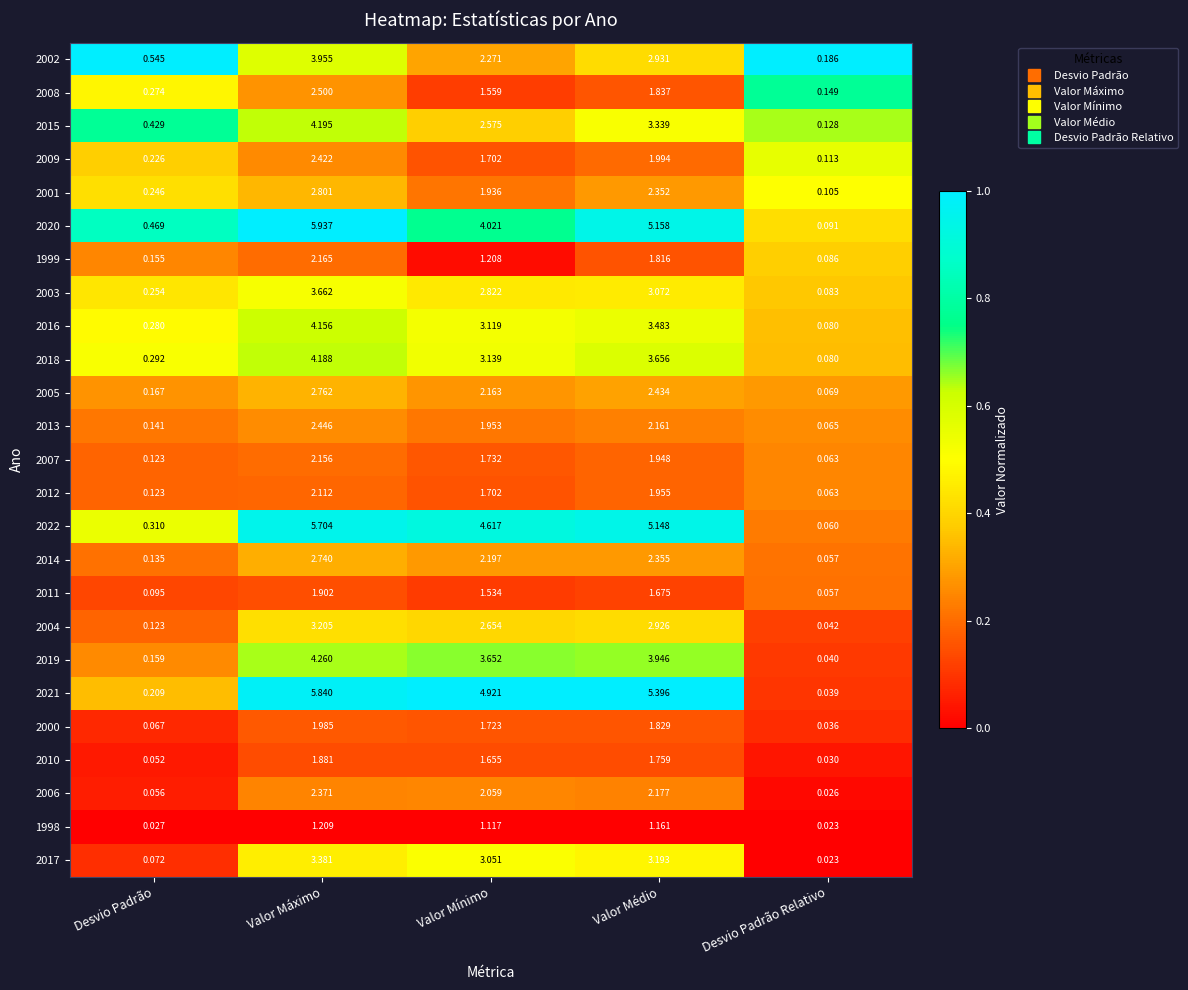

At which label does 2016 first exceed 3?

Valor Máximo